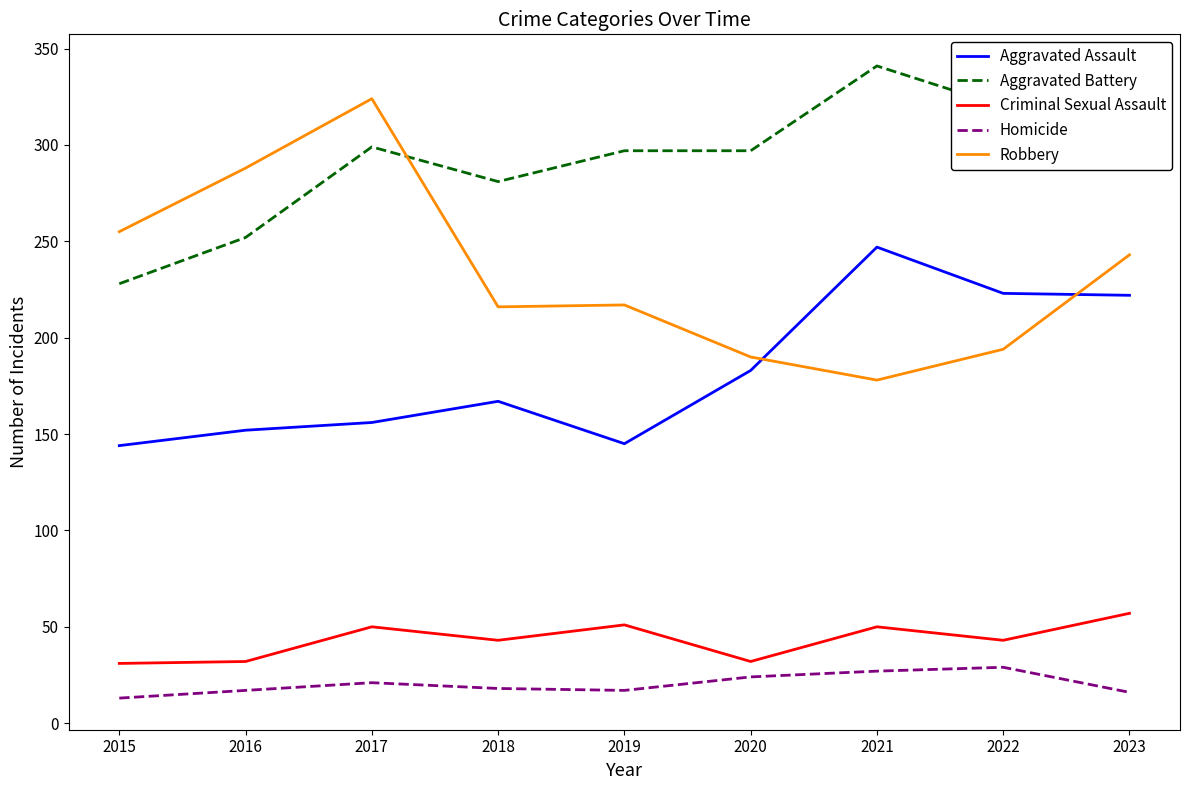

The value of Aggravated Battery at 2022 is 574. True or false?

False